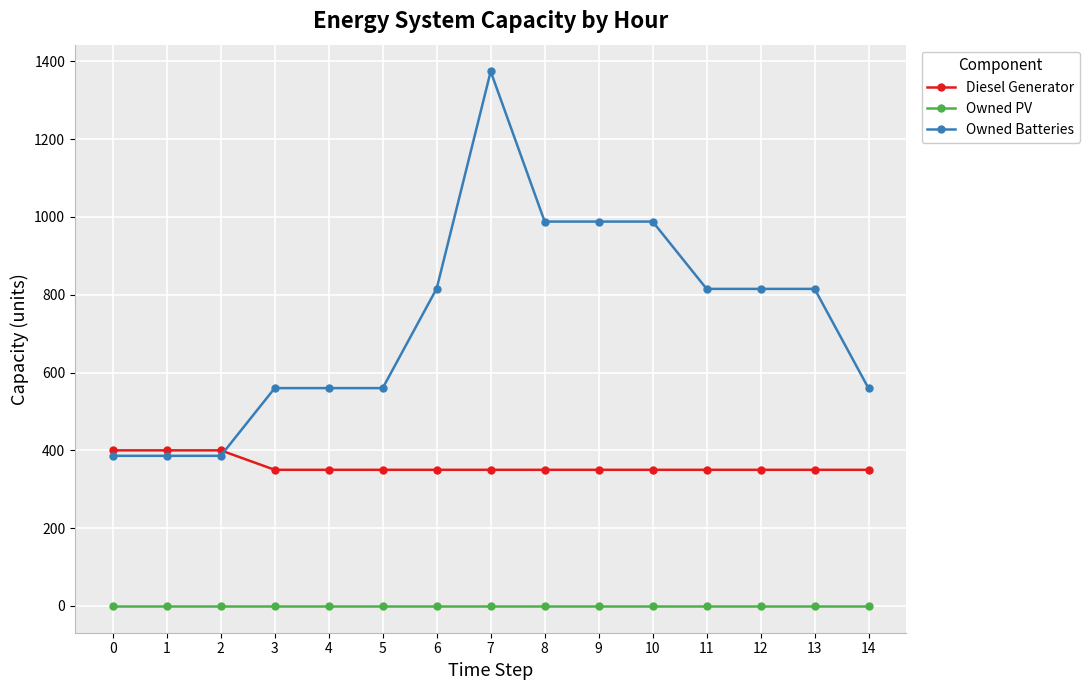

What is the total value across all series at 14?

909